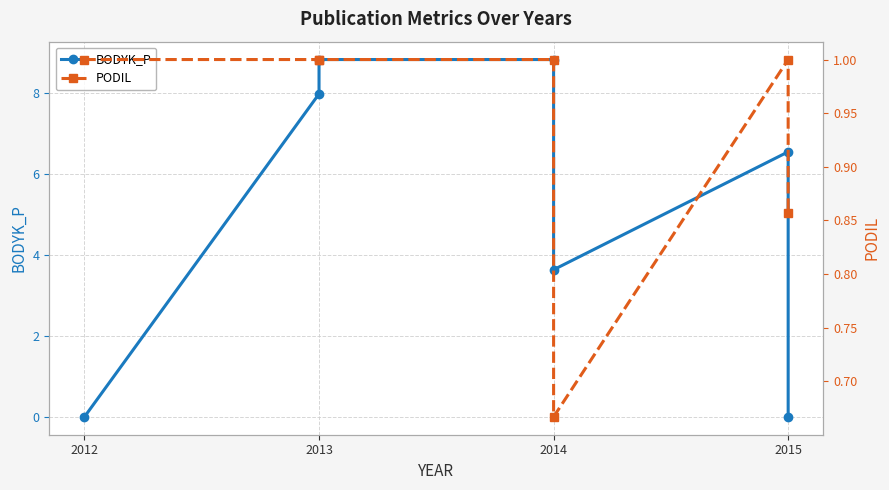

After their last crossing, which series has the higher values: BODYK_P or PODIL?

PODIL